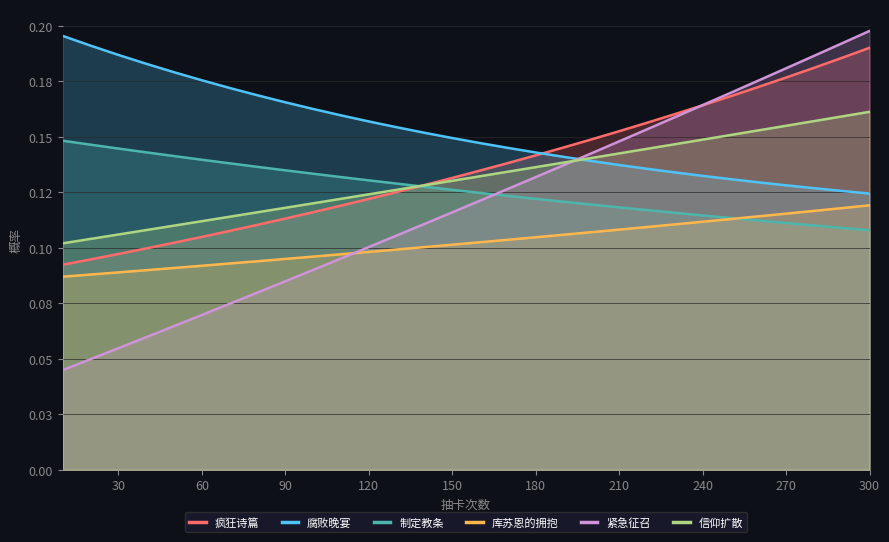

What is the value of the 腐败晚宴 point at the 11th from the left?

0.2